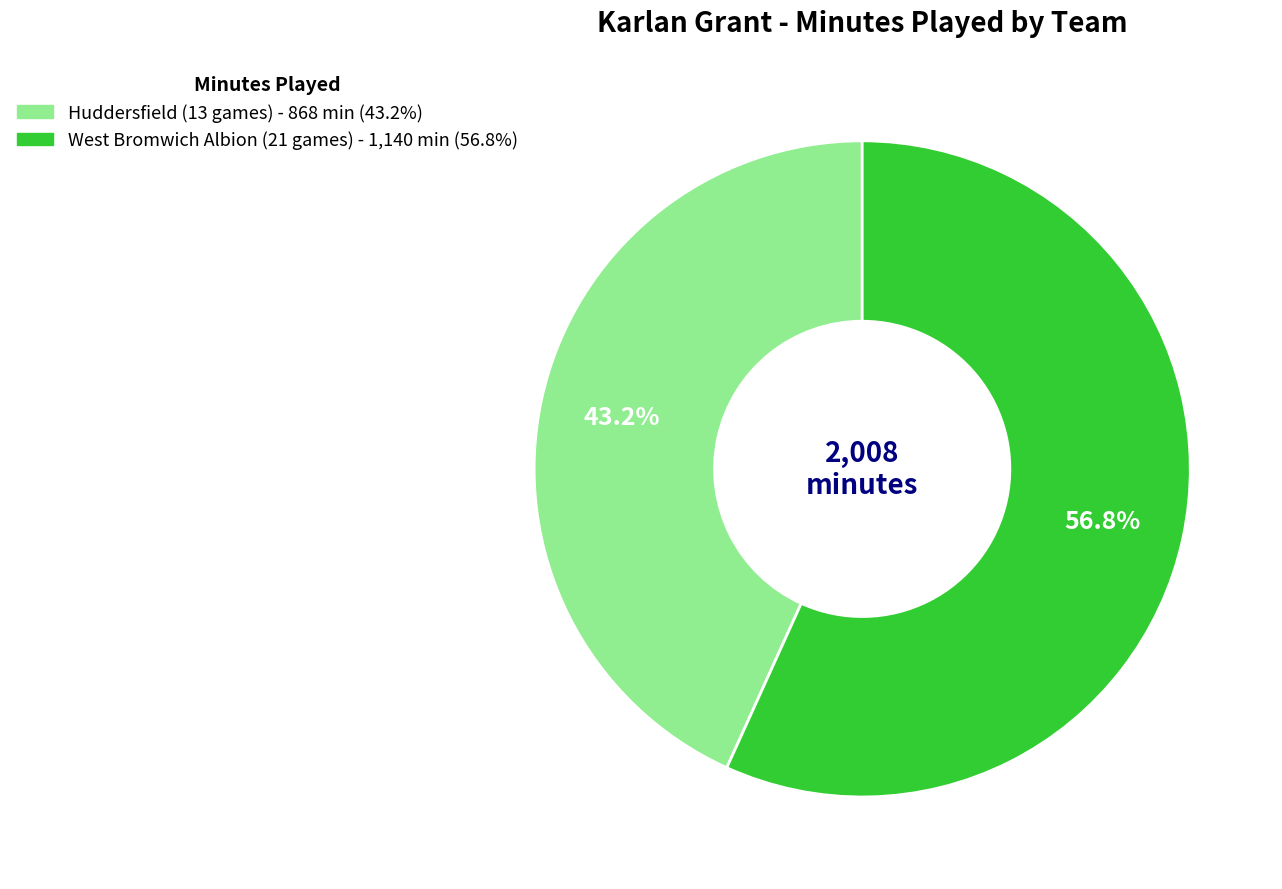

How many segments does this pie chart have?

2